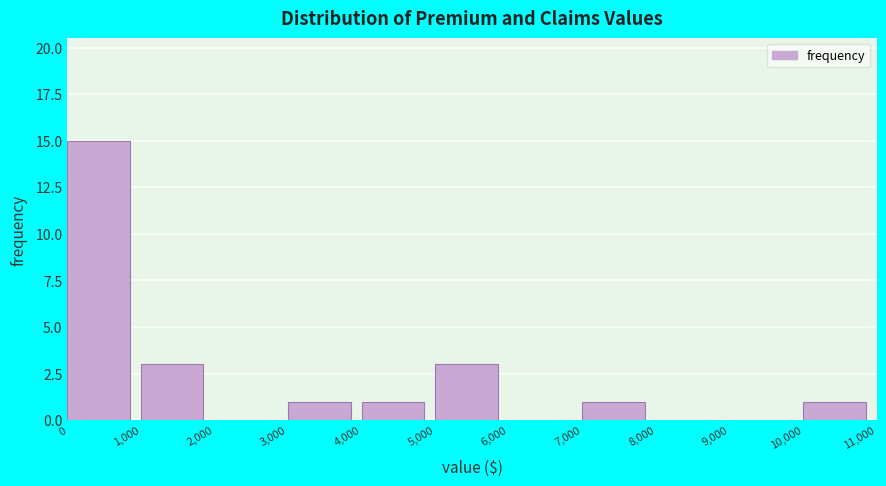

How tall is the bar that spans 5,000 to 6,000 on the x-axis? The values are not printed on the chart, so give them approximately, as read against the axis.

3